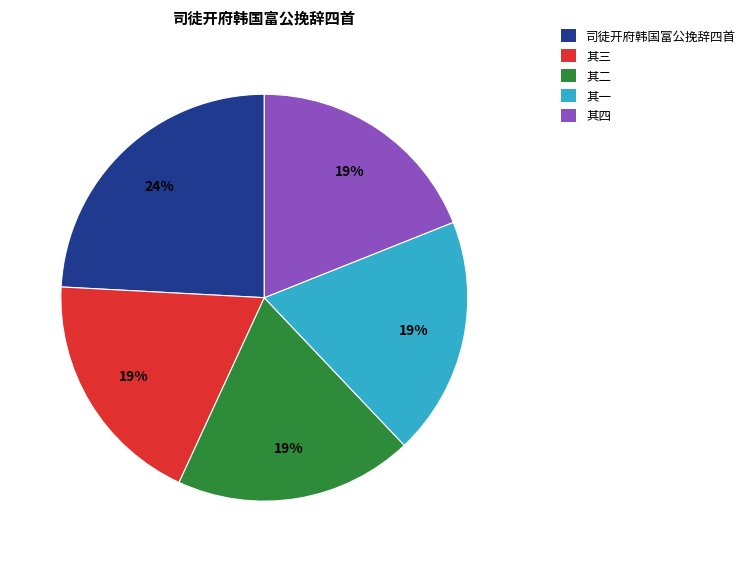

To the nearest percent, what is the average slice percentage?

20%